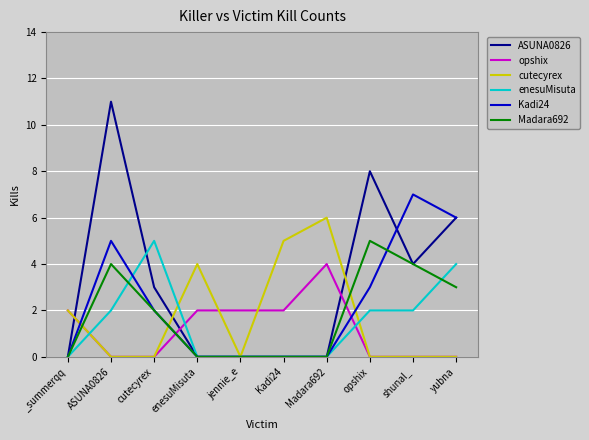

Which category has the highest value across all series?

ASUNA0826